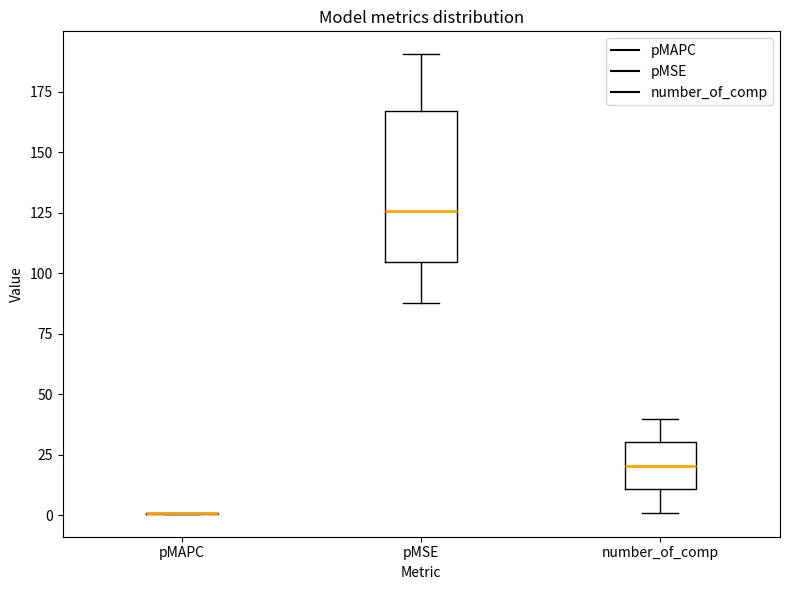

Reading left to right, transcribe this box plot: for each box, give where its median line is, the range the box spans, and where its two whiskers end, as read against the y-axis. The values are not printed on the chart, so give them approximately, as read against the axis.

pMAPC: box collapsed to a line at 0, whiskers 0 to 0
pMSE: median 125, box 105 to 165, whiskers 90 to 190
number_of_comp: median 20, box 10 to 30, whiskers 0 to 40